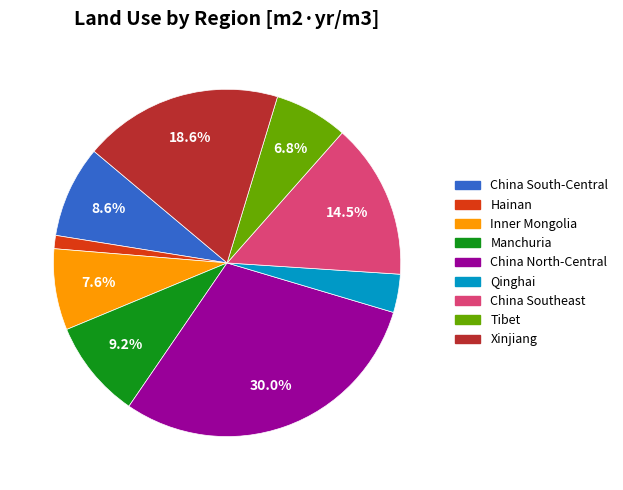

Rank the categories by value from lowest to highest.

Hainan, Qinghai, Tibet, Inner Mongolia, China South-Central, Manchuria, China Southeast, Xinjiang, China North-Central